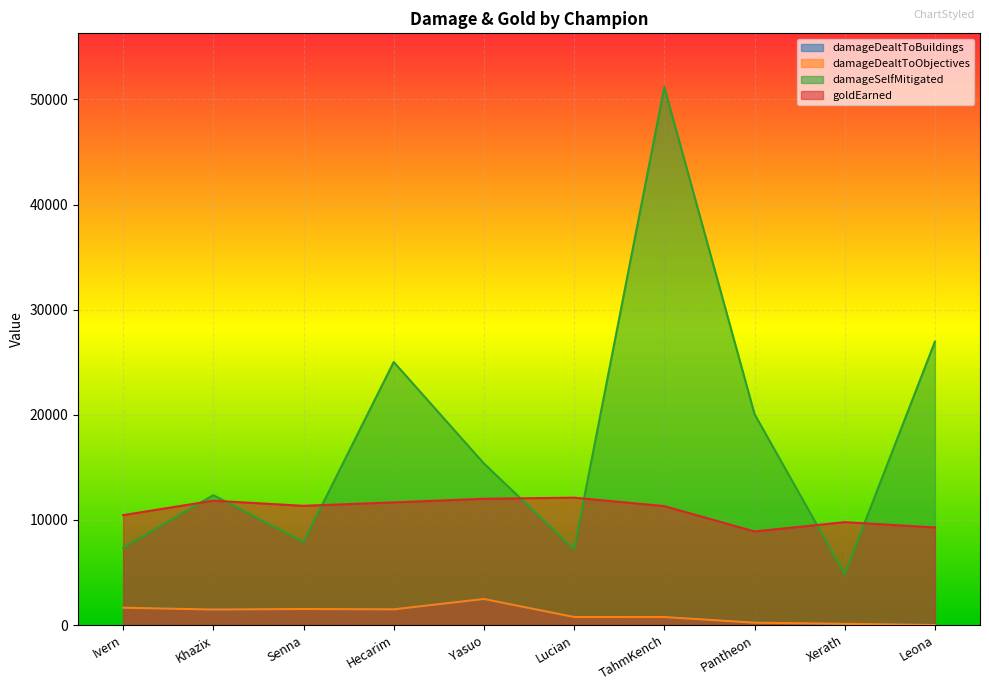

True or false: damageDealtToObjectives and goldEarned intersect in this chart.

False